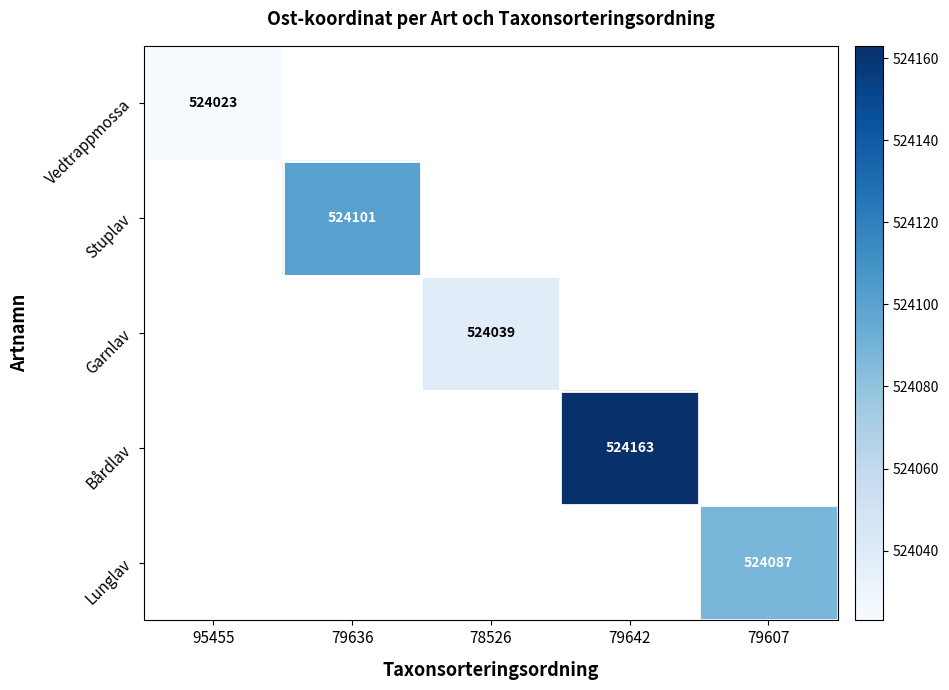

Is it true that Lunglav equals 763387 at 79607?

False